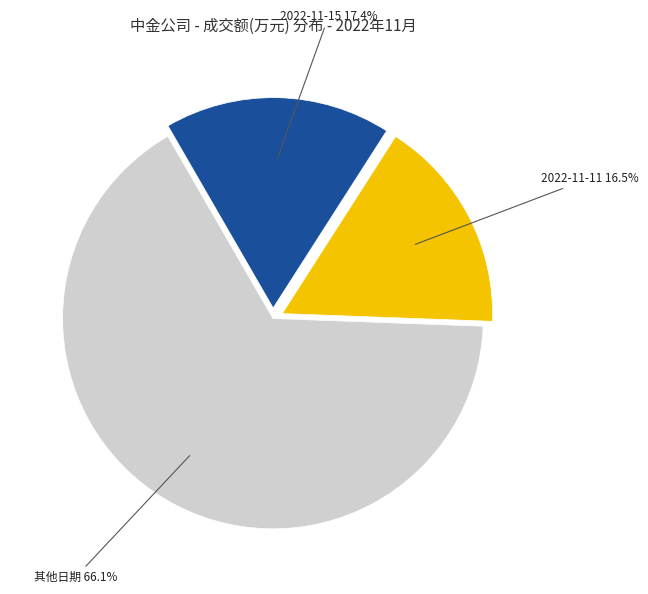

Approximately how many times larger is the value at 其他日期 compared to 2022-11-15?

3.8